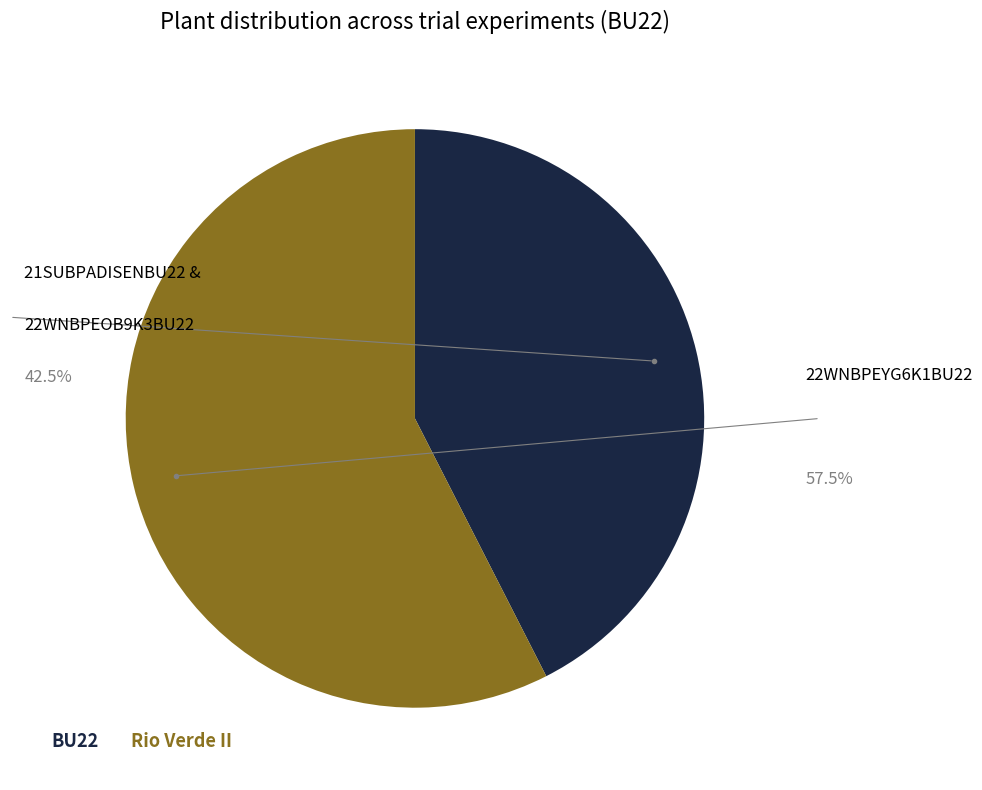

Does any single category account for the majority?

Yes